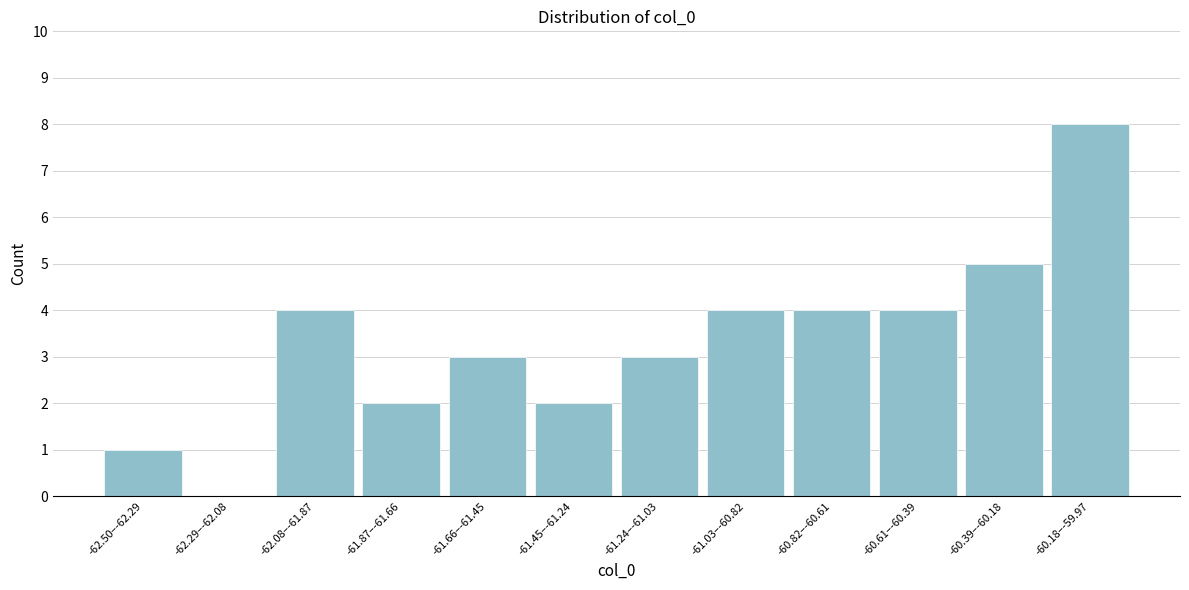

Reading left to right, transcribe all the data shown in this chart.

-62.50–-62.29=1	-62.29–-62.08=0	-62.08–-61.87=4	-61.87–-61.66=2	-61.66–-61.45=3	-61.45–-61.24=2	-61.24–-61.03=3	-61.03–-60.82=4	-60.82–-60.61=4	-60.61–-60.39=4	-60.39–-60.18=5	-60.18–-59.97=8